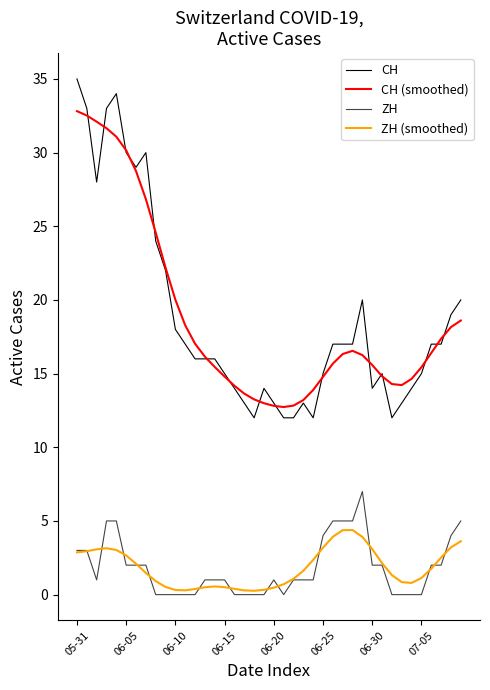

True or false: ZH (smoothed) and ZH cross at least once.

True